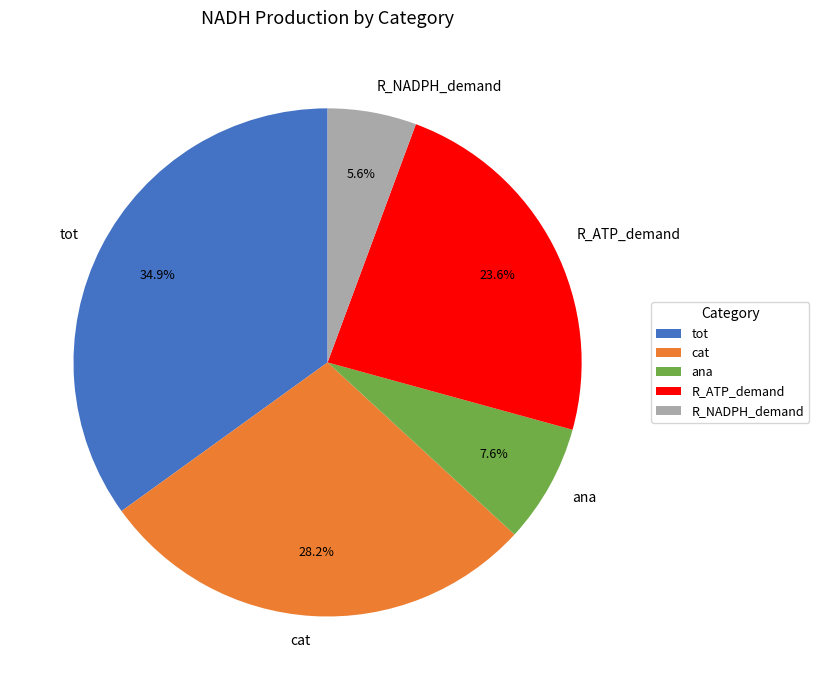

True or false: ana accounts for 8% of the total.

True